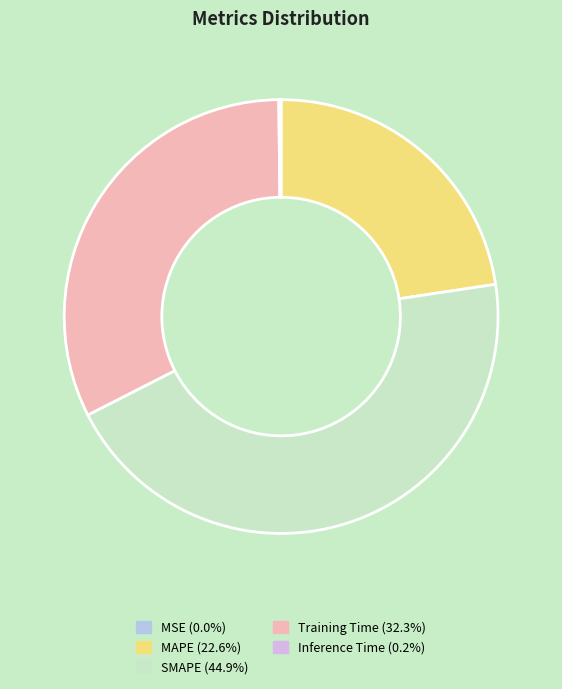

To the nearest percent, what percentage of the pie is MAPE?

23%